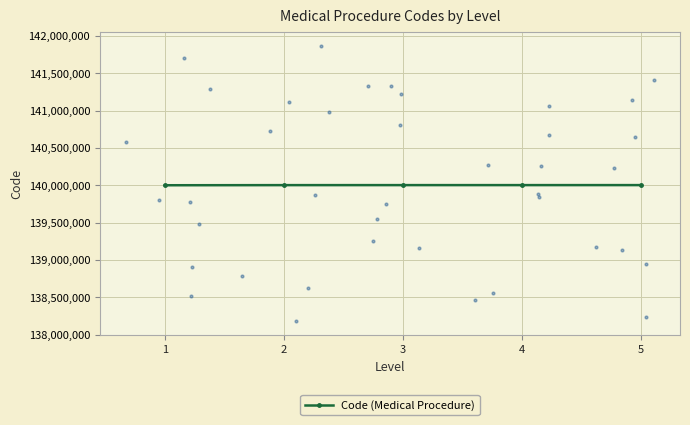

Which has a higher value, 1 or 3?

3